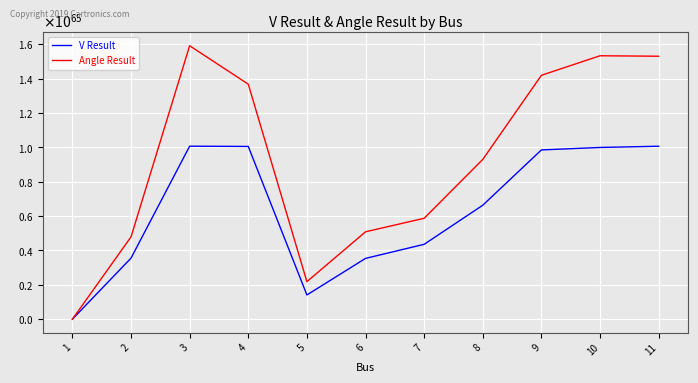

Is the value of V Result at 3 greater than the value of Angle Result at 4?

No